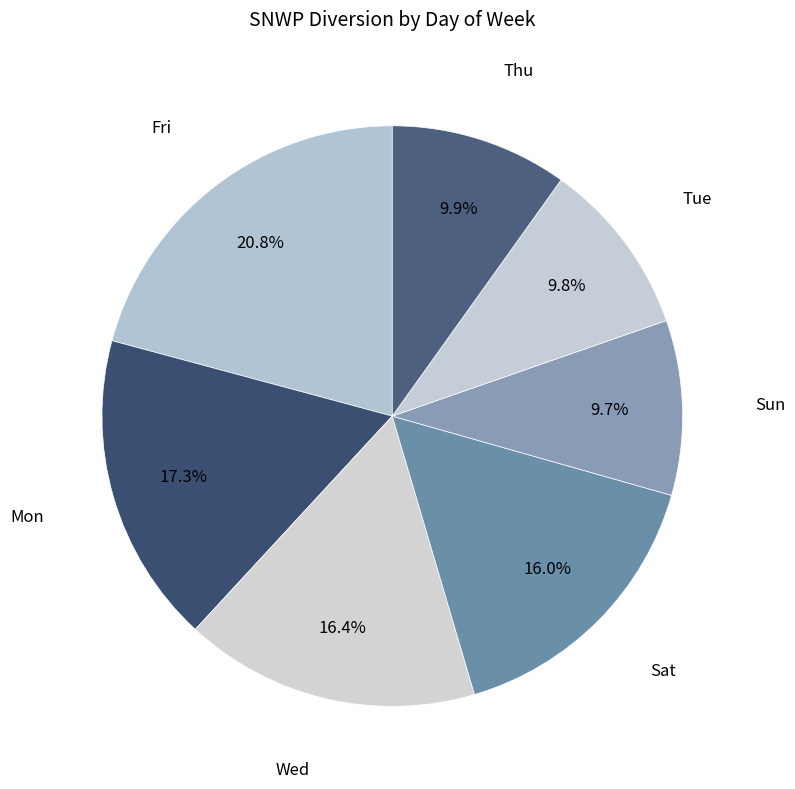

Count the number of slices in the pie.

7